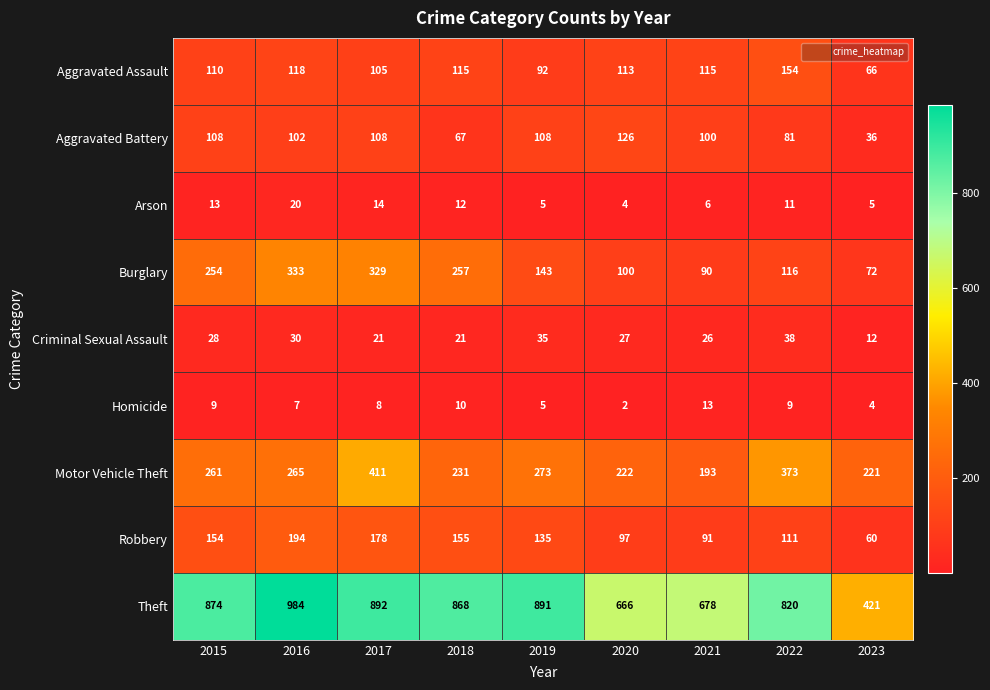

Rank the series at 2022 from lowest to highest value.

Homicide, Arson, Criminal Sexual Assault, Aggravated Battery, Robbery, Burglary, Aggravated Assault, Motor Vehicle Theft, Theft